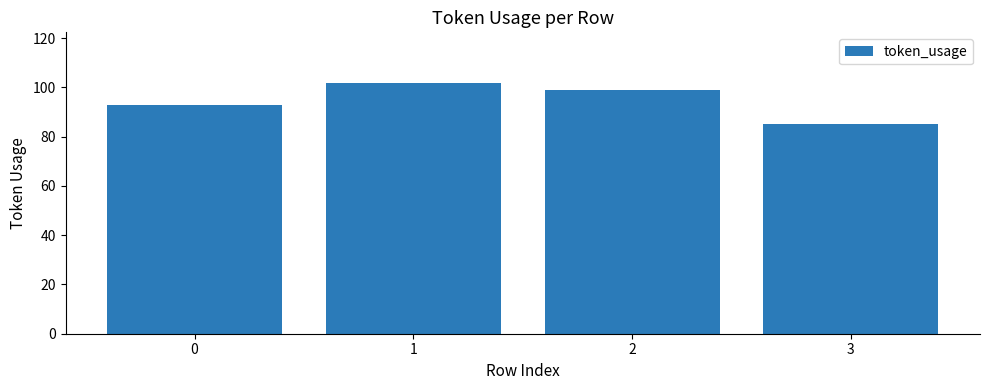

Which label corresponds to the largest value in the chart?

1